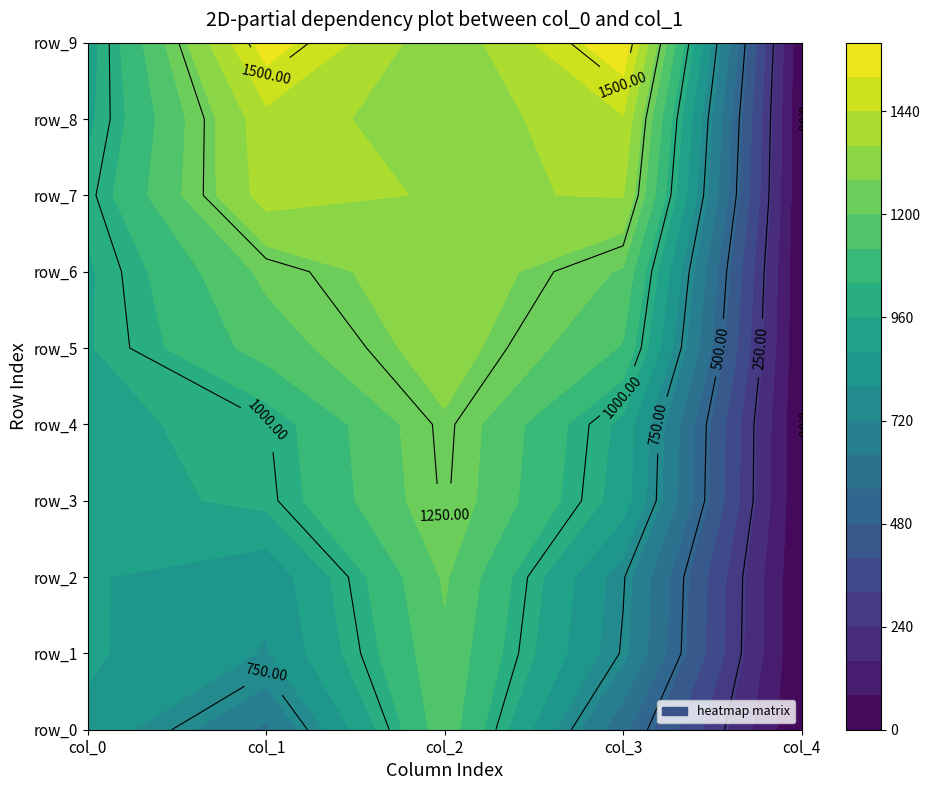

Which series changed the most between 3 and 9?

col_3